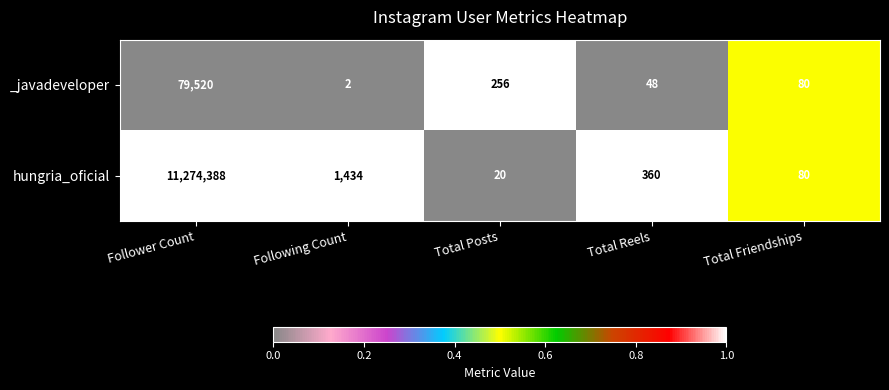

Reading left to right, transcribe all the data shown in this chart.

_javadeveloper: Follower Count=79520	Following Count=2	Total Posts=256	Total Reels=48	Total Friendships=80
hungria_oficial: Follower Count=11274388	Following Count=1434	Total Posts=20	Total Reels=360	Total Friendships=80